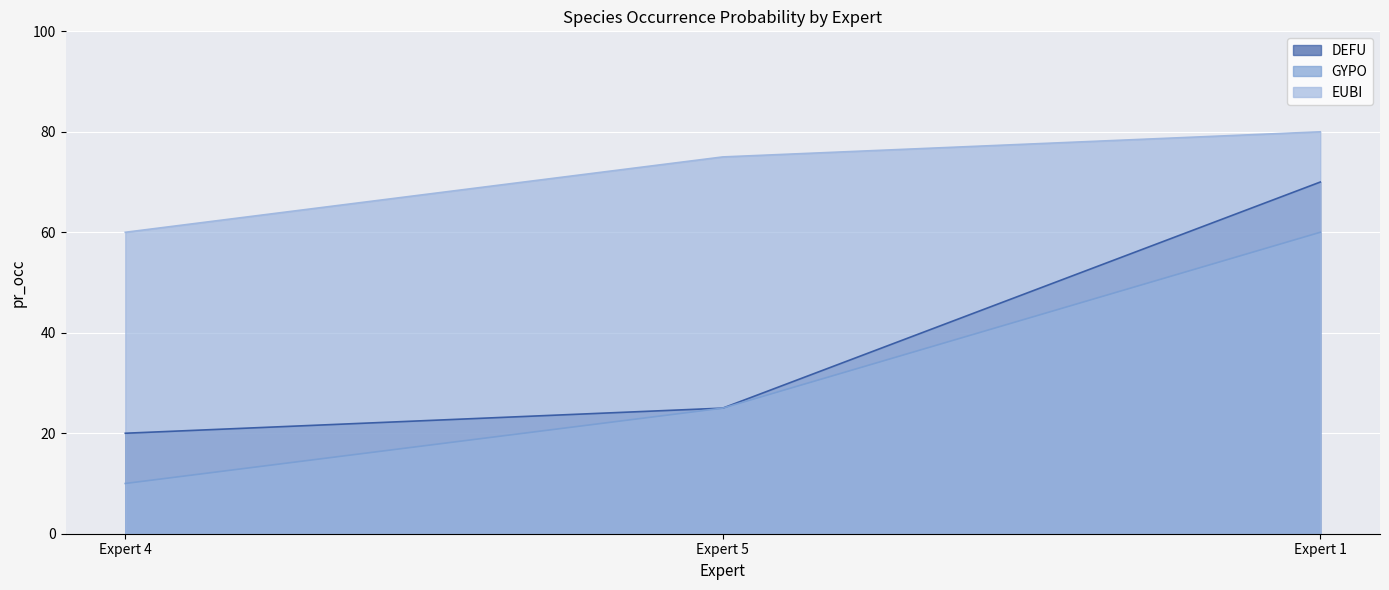

Which series has the largest total across all categories?

EUBI